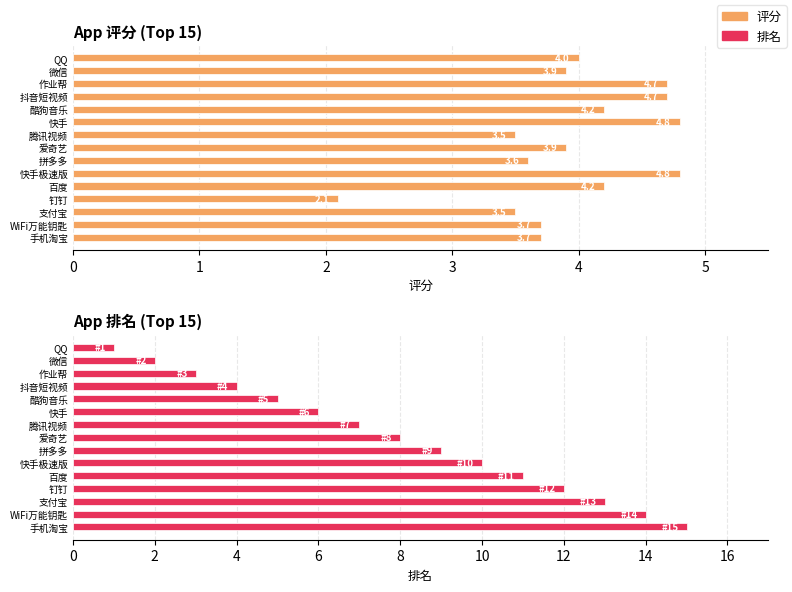

Reading left to right, what are all the values shown in this chart?

评分: 4.0	3.9	4.7	4.7	4.2	4.8	3.5	3.9	3.6	4.8	4.2	2.1	3.5	3.7	3.7
排名: 1.0	2.0	3.0	4.0	5.0	6.0	7.0	8.0	9.0	10.0	11.0	12.0	13.0	14.0	15.0